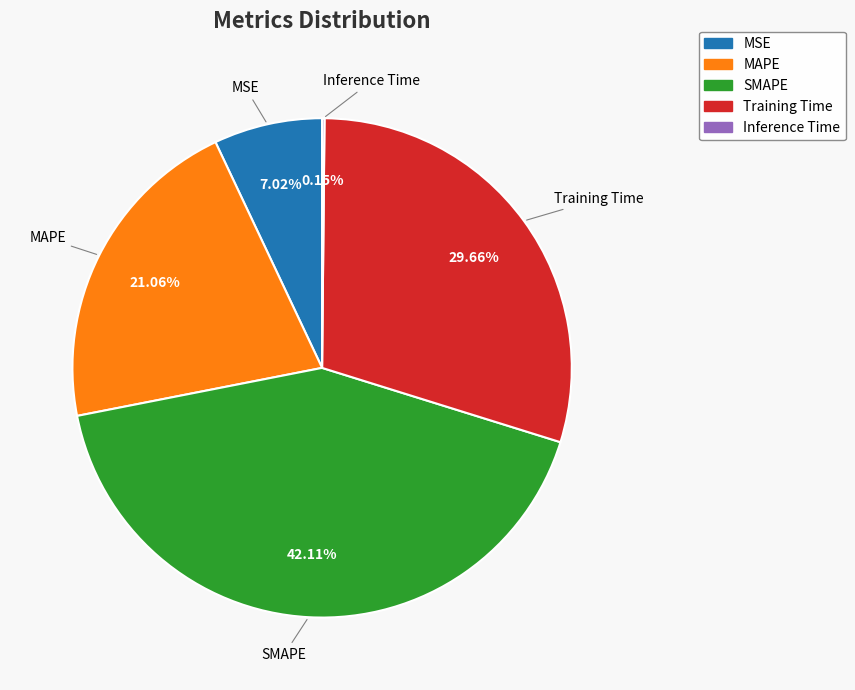

Between MAPE and MSE, which is larger?

MAPE